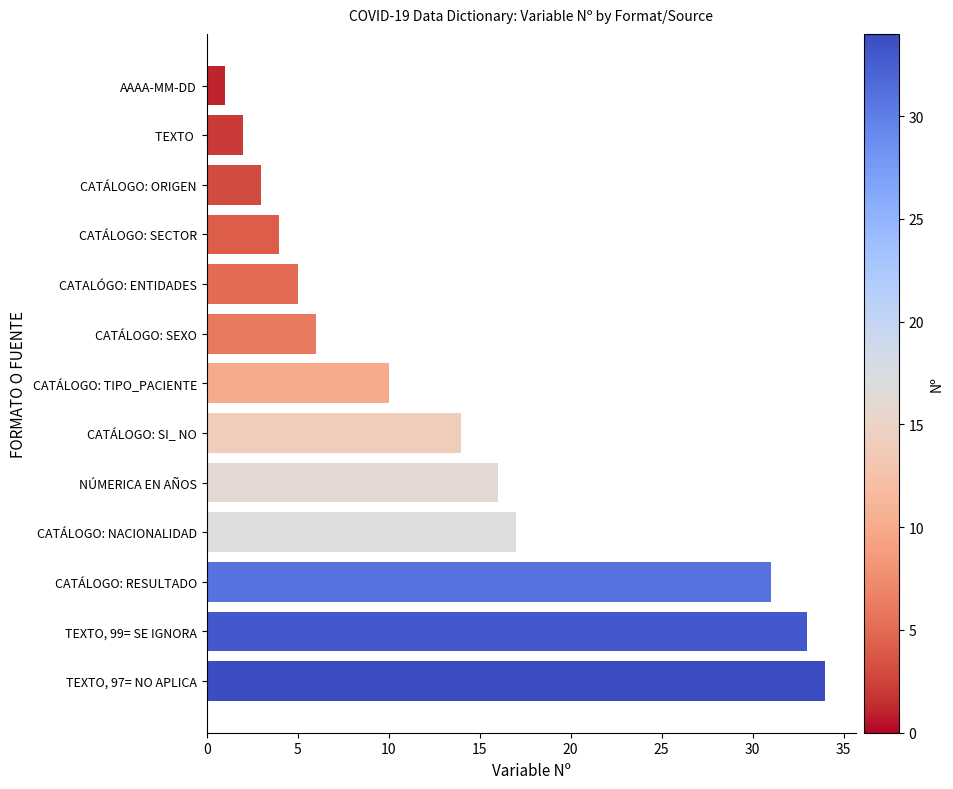

What is the sum of the values at CATÁLOGO: SI_ NO and TEXTO, 97= NO APLICA?

48